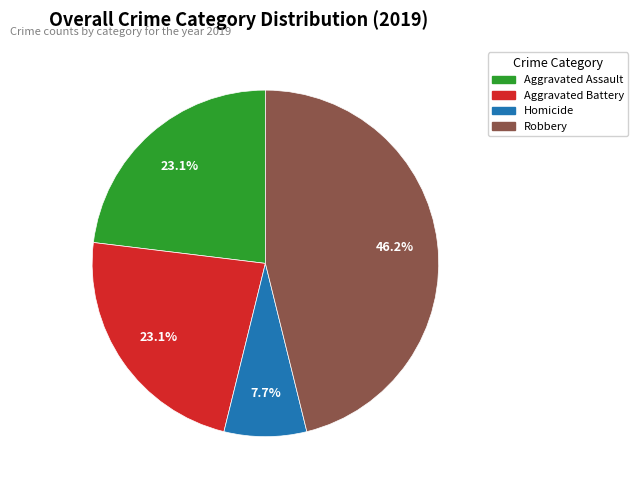

Does any single category account for the majority?

No